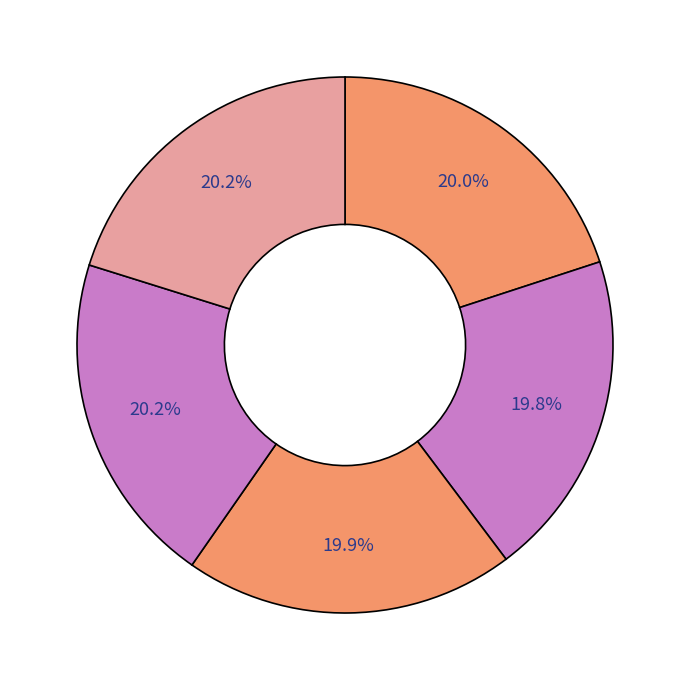

How many slices are in this pie chart?

5